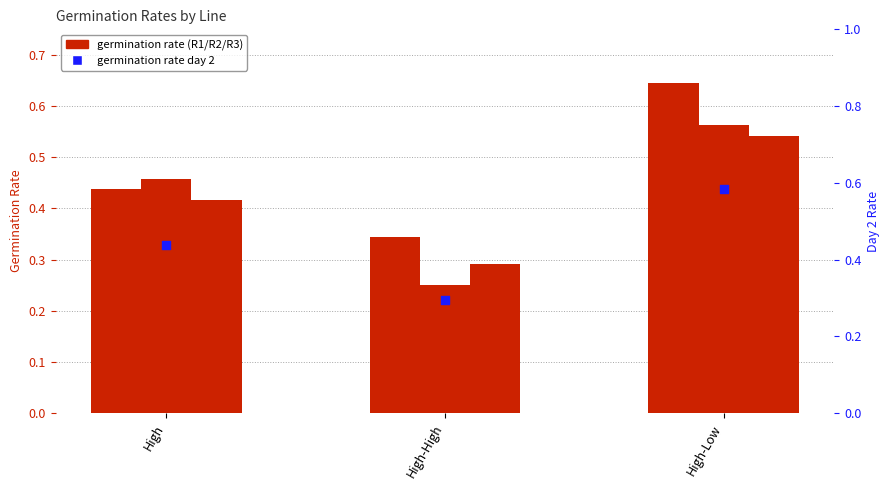

What is the total value across all series at High-High?

1.2